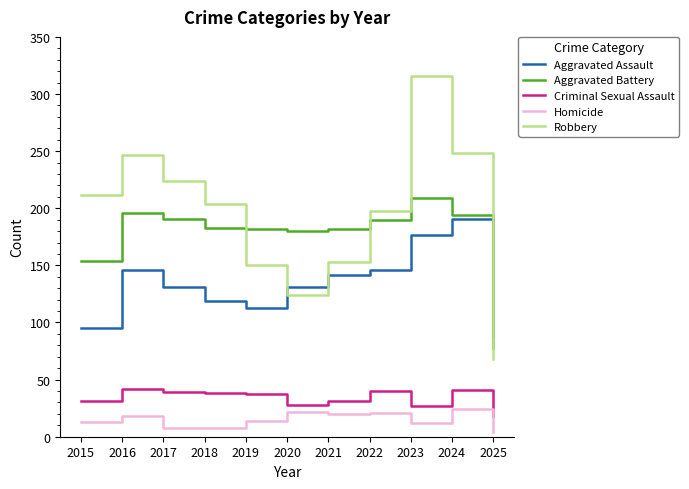

At how many categories does at least one series exceed 104?

10